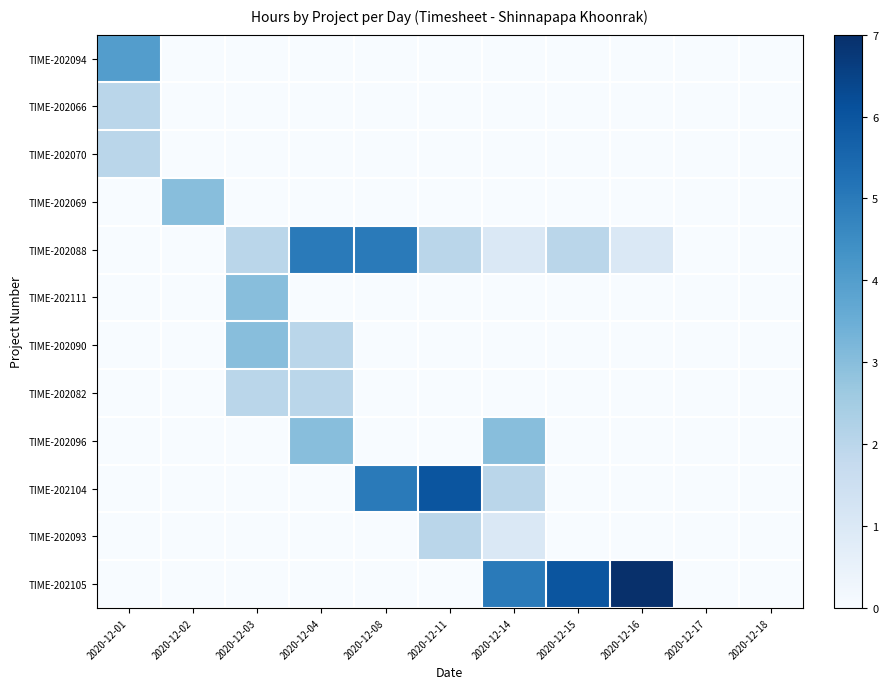

Which category has the highest value across all series?

2020-12-16